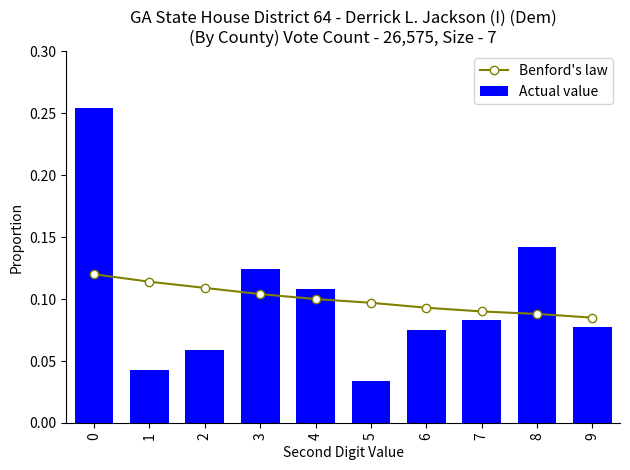

Which series has the widest spread of values?

Actual value